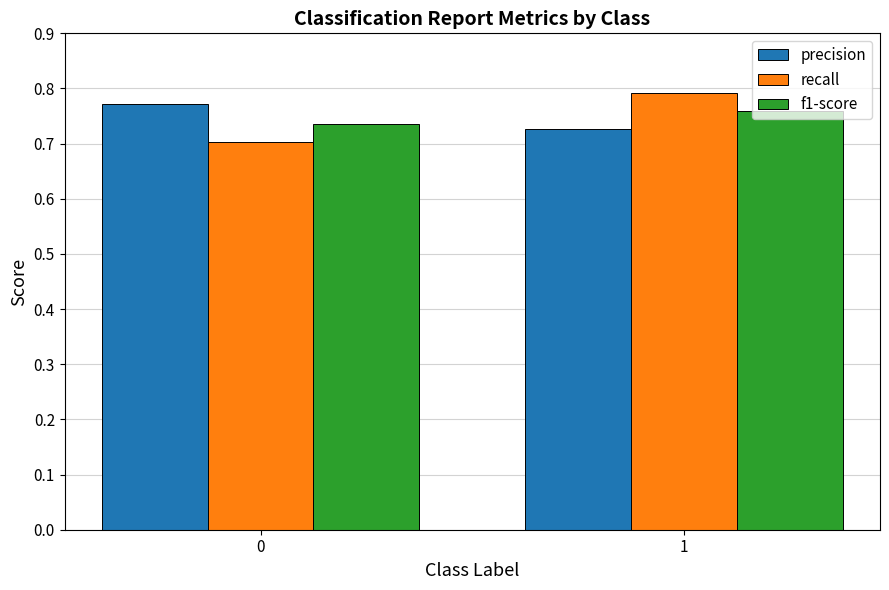

List the series in order of their peak value, highest first.

recall, precision, f1-score